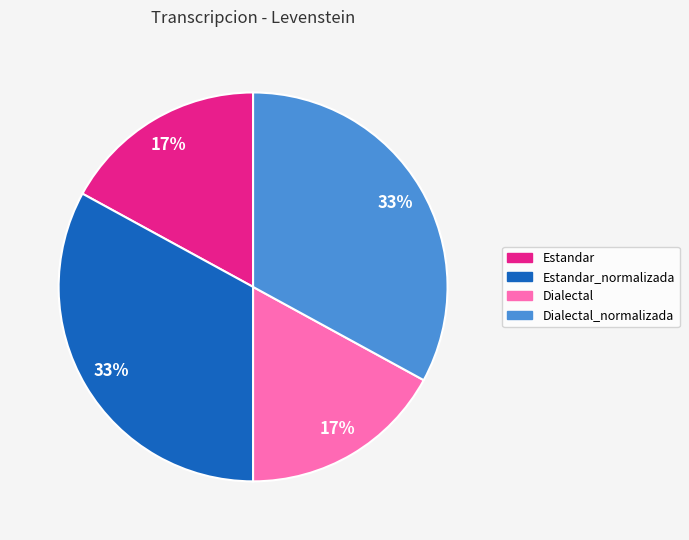

Count the number of slices in the pie.

4